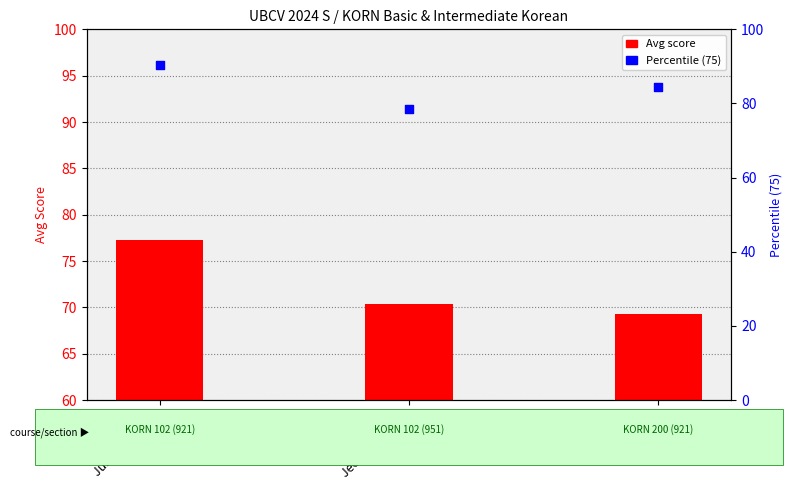

Which series contains the highest Y value?

Percentile (75)